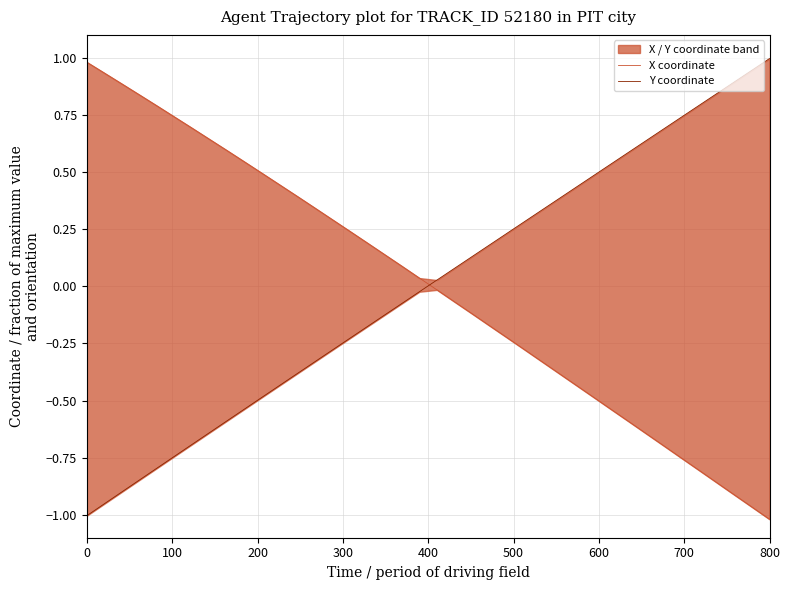

What is the highest value of the Y coordinate series?

1.0